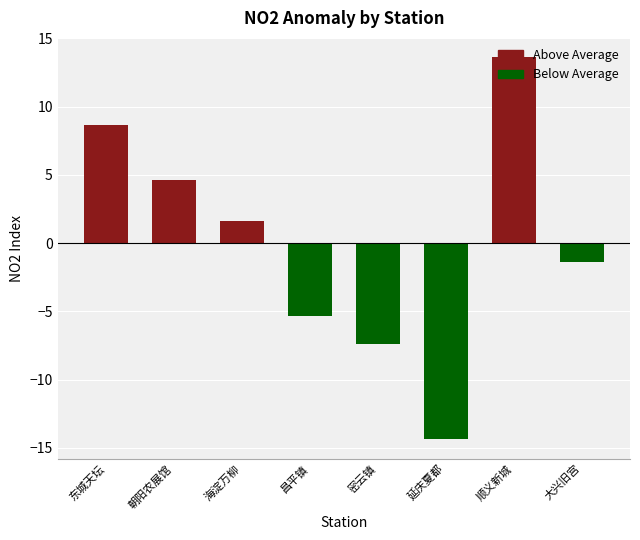

How many values are below 1?

4